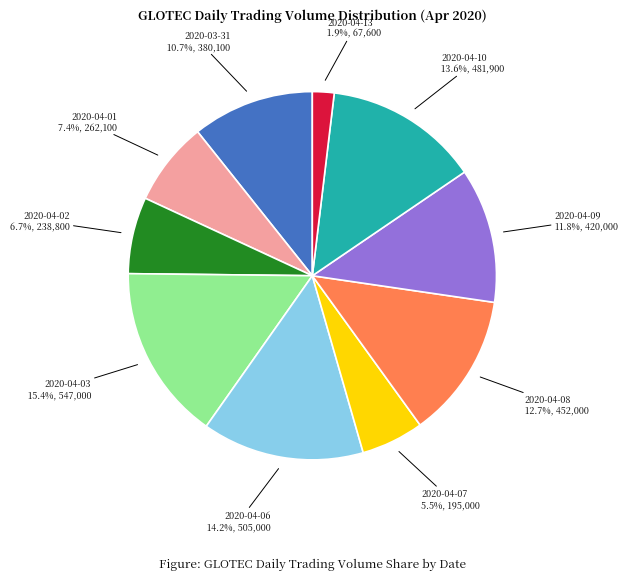

True or false: 2020-04-02 accounts for 2% of the total.

False